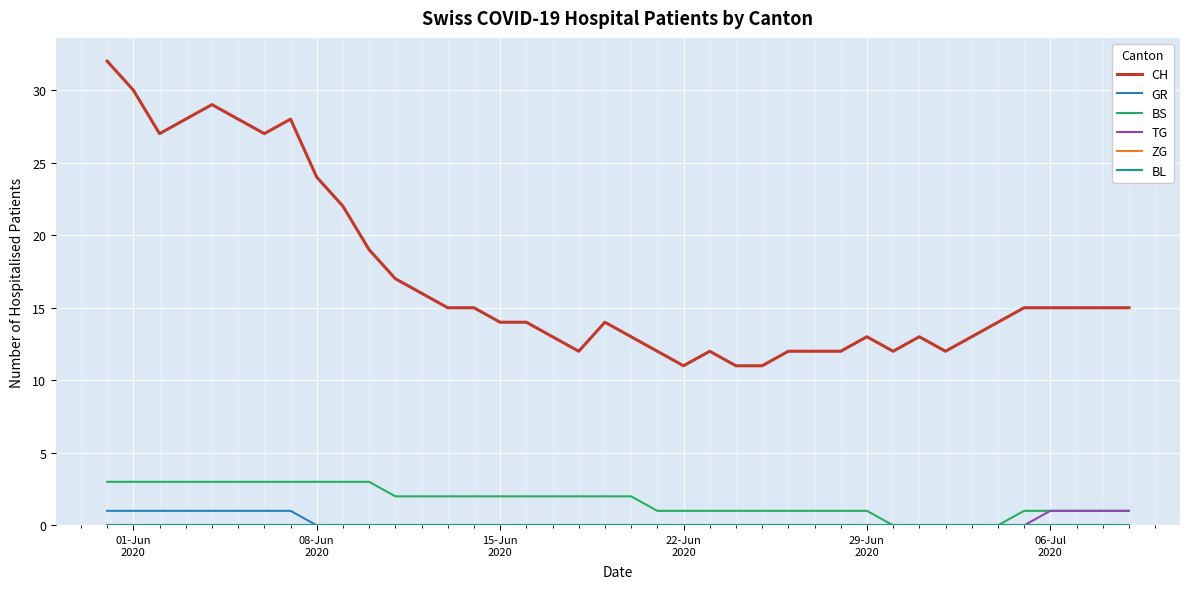

Which series has the widest spread of values?

CH